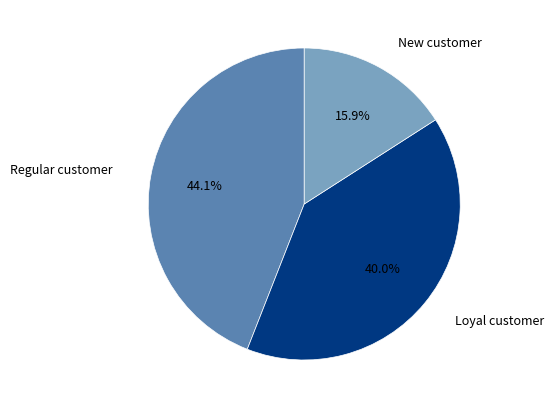

Is there a majority slice in this chart?

No